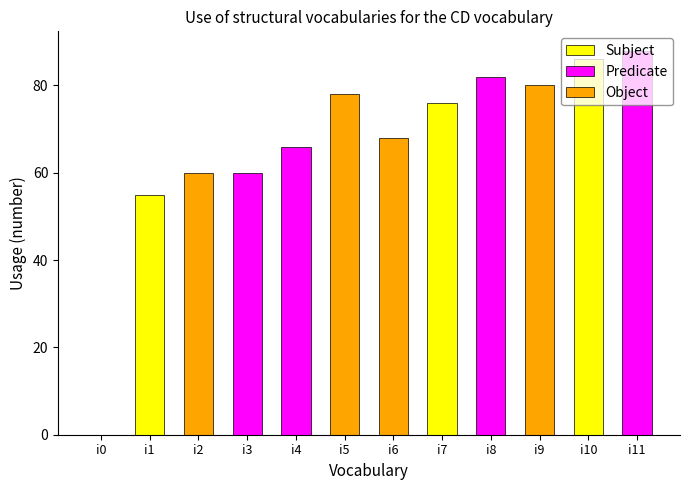

True or false: the data shows 82 at i8.

True